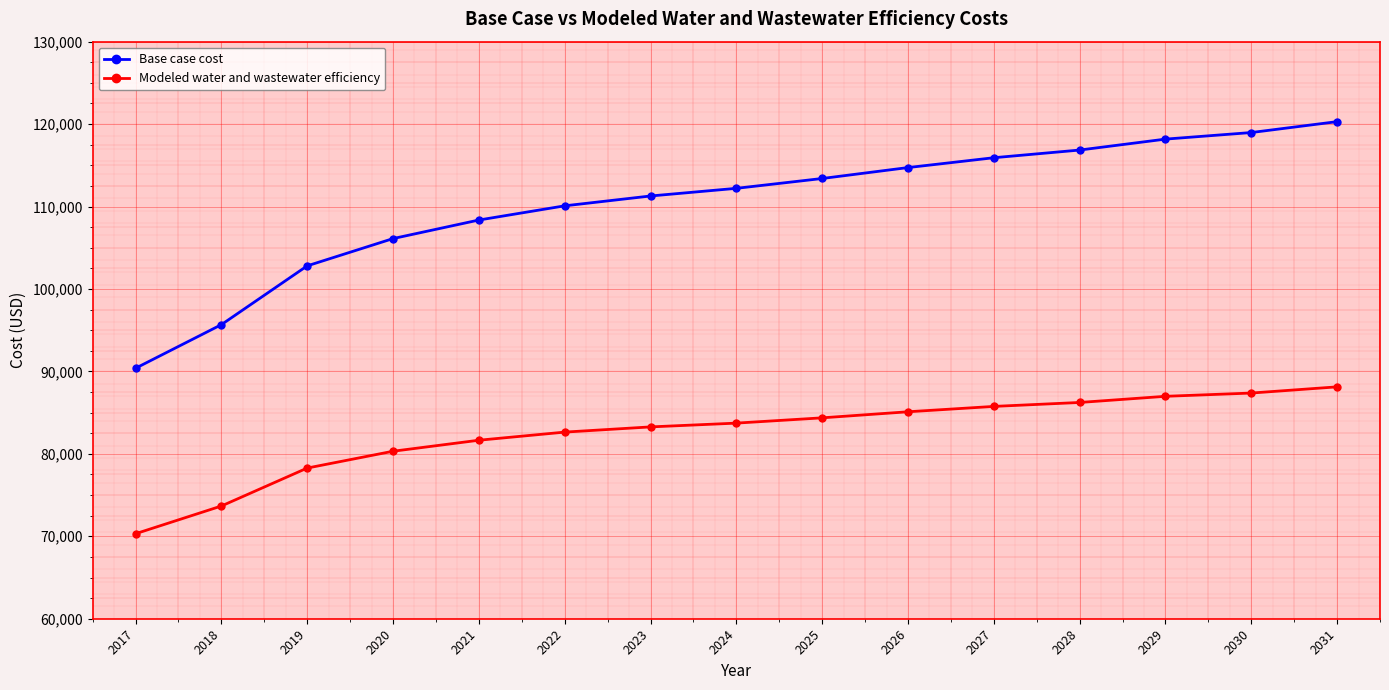

How many series are shown in this chart?

2